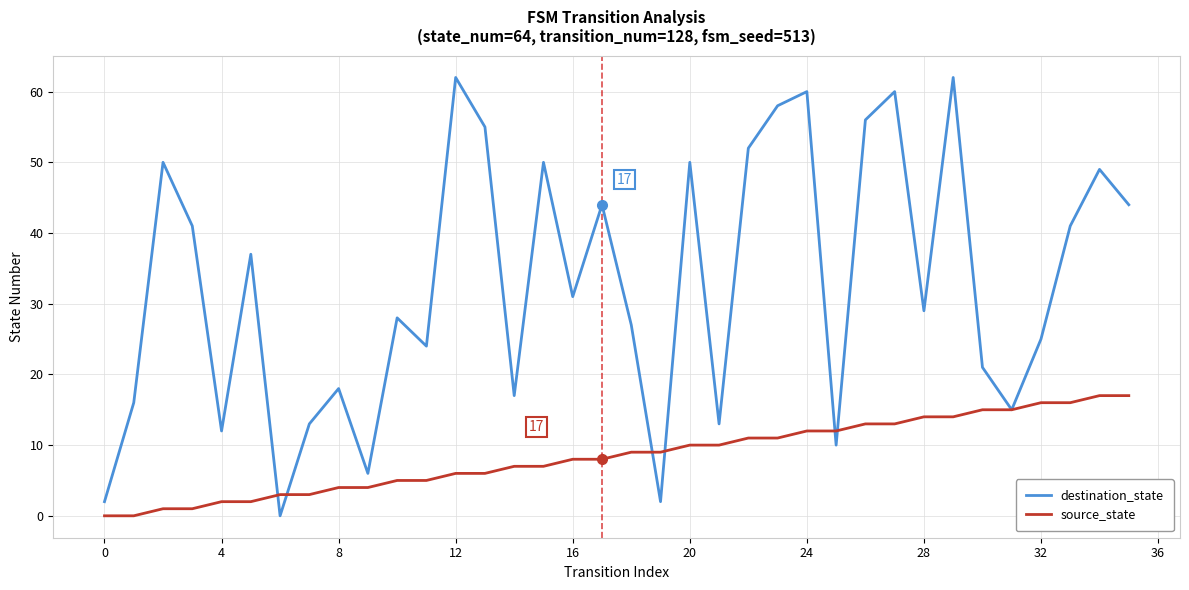

Which series has the largest range (max minus min)?

destination_state